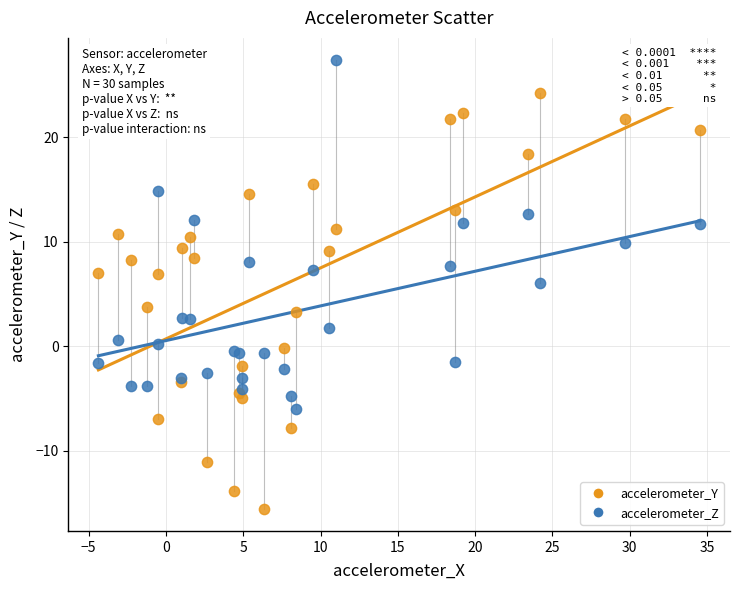

Which series has the largest Y range (max minus min)?

accelerometer_Y